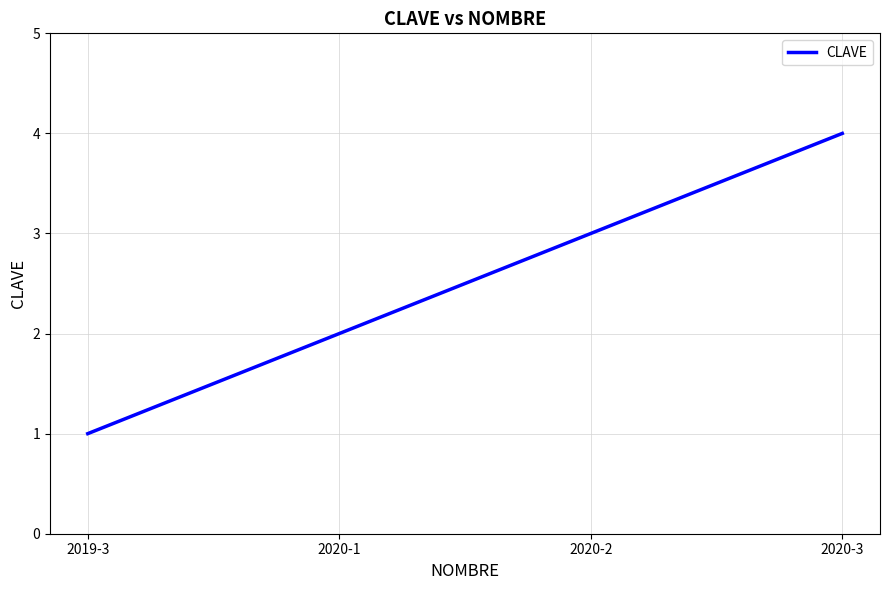

What position from the right is 2019-3?

4